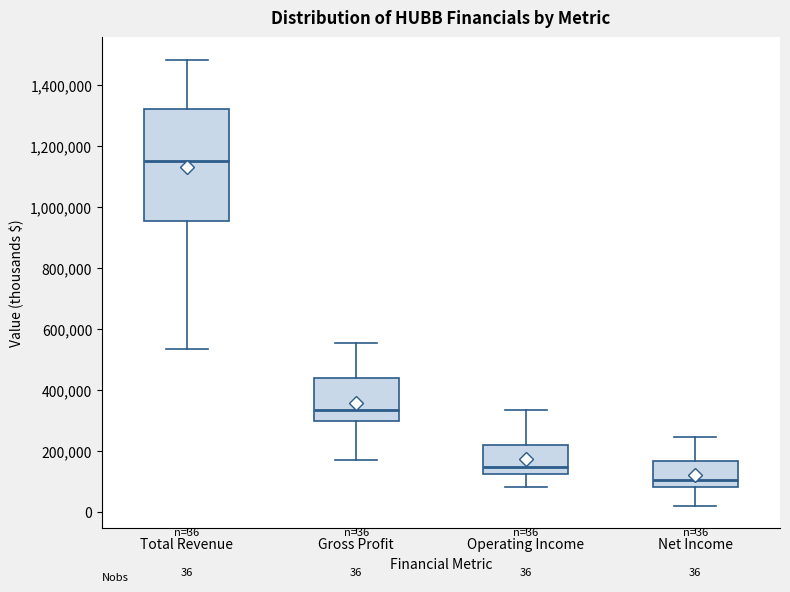

Which box is the tallest, from its lower edge to its upper edge?

Total Revenue